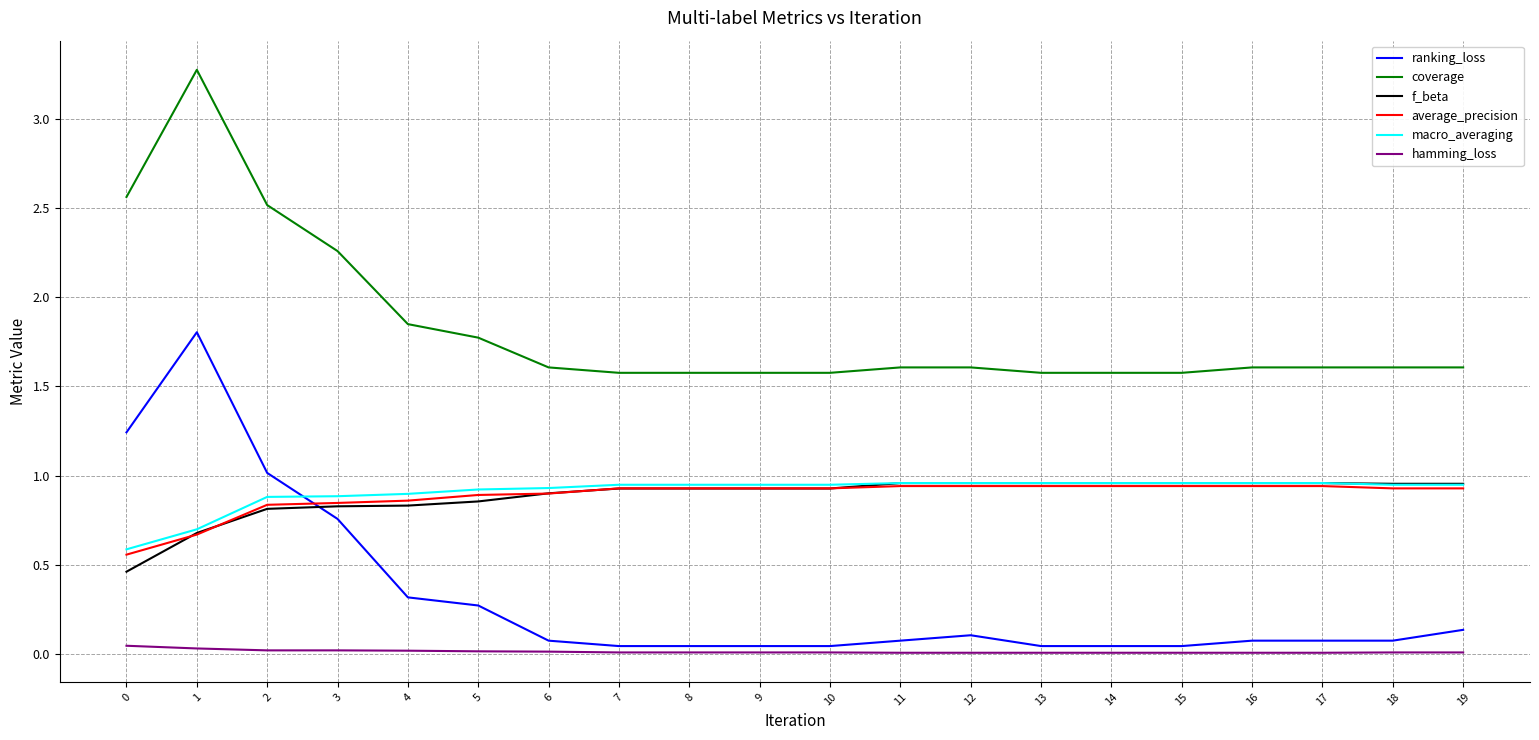

True or false: ranking_loss and coverage intersect in this chart.

False